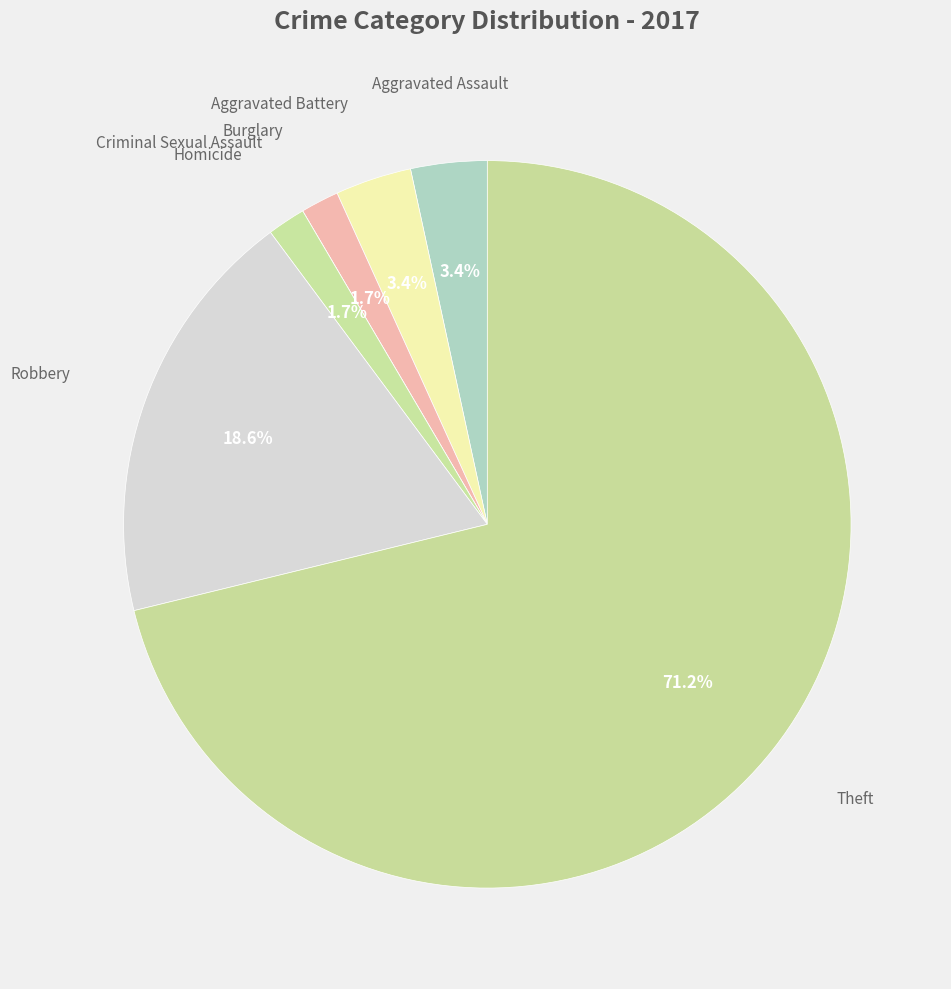

What is the total percentage of Robbery and Aggravated Assault?

22.0%